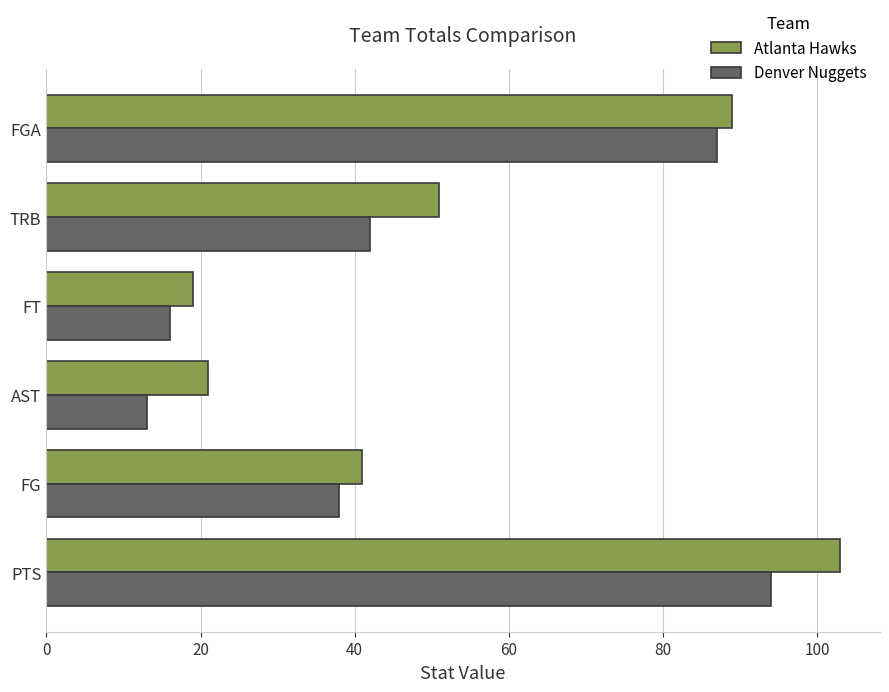

What is the lowest value of the Denver Nuggets series?

13